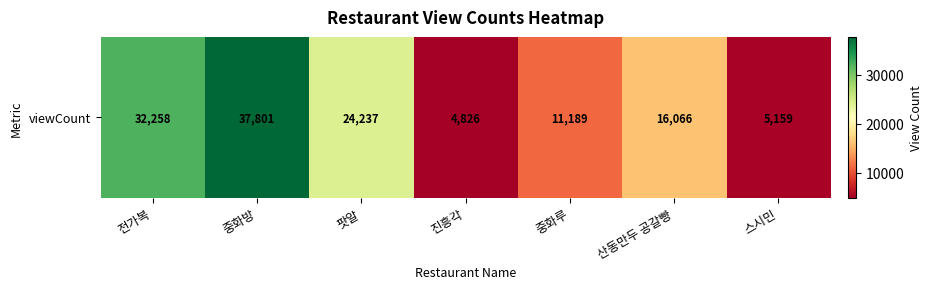

What is the average value?

18791